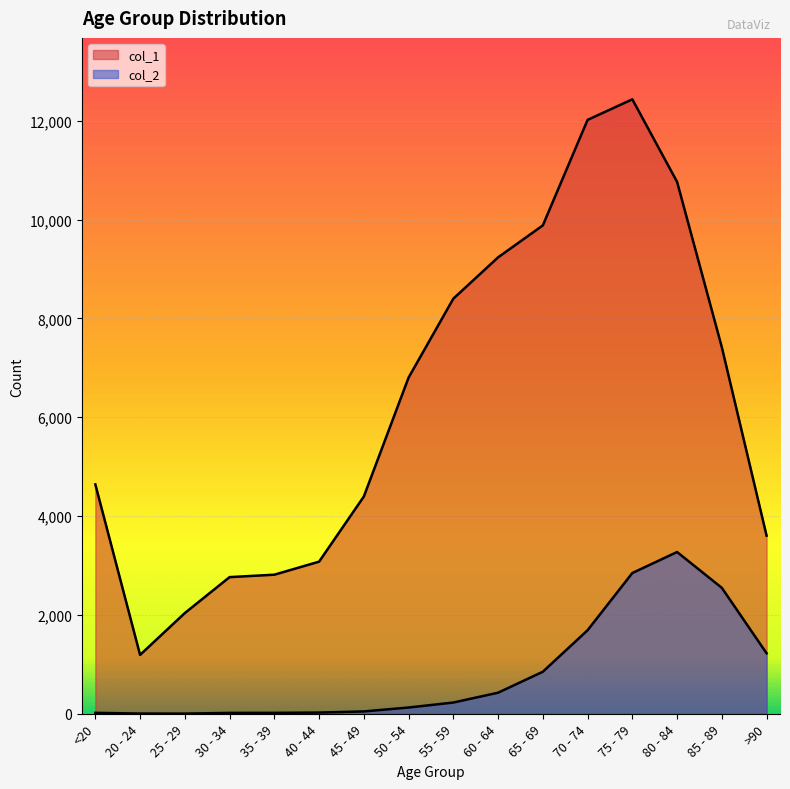

Reading left to right, extract all data points from this chart.

col_1: <20=4641	20 - 24=1191	25 - 29=2038	30 - 34=2765	35 - 39=2814	40 - 44=3078	45 - 49=4396	50 - 54=6803	55 - 59=8400	60 - 64=9236	65 - 69=9883	70 - 74=12018	75 - 79=12434	80 - 84=10764	85 - 89=7417	>90=3604
col_2: <20=18	20 - 24=4	25 - 29=3	30 - 34=17	35 - 39=18	40 - 44=24	45 - 49=47	50 - 54=126	55 - 59=227	60 - 64=426	65 - 69=850	70 - 74=1690	75 - 79=2848	80 - 84=3273	85 - 89=2548	>90=1224